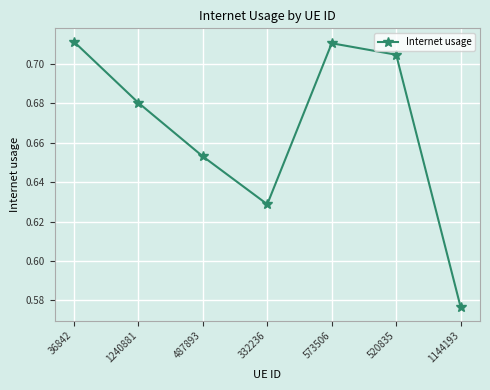

How many data points does each series have?

7